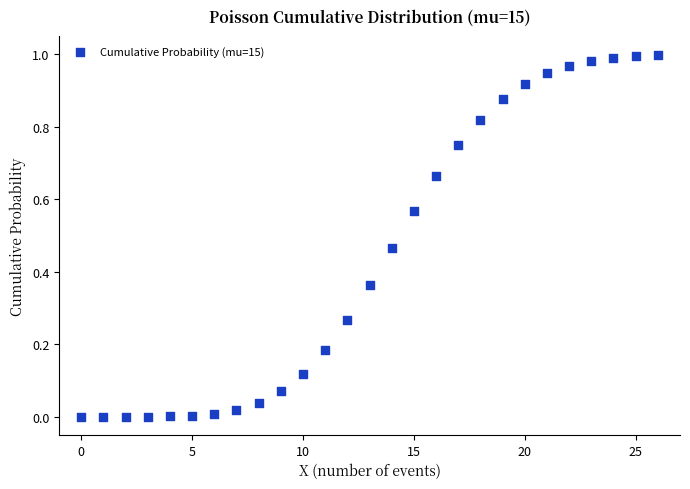

How many data points are displayed?

27